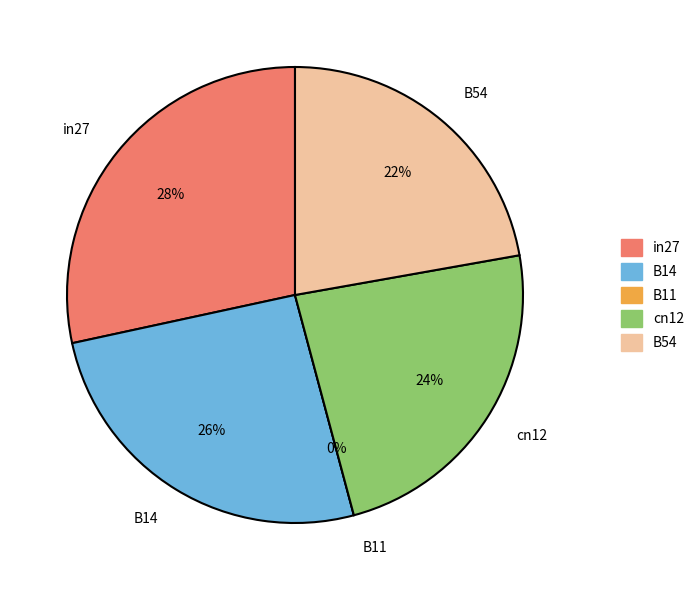

Combined, do cn12 and in27 account for over 50%?

Yes